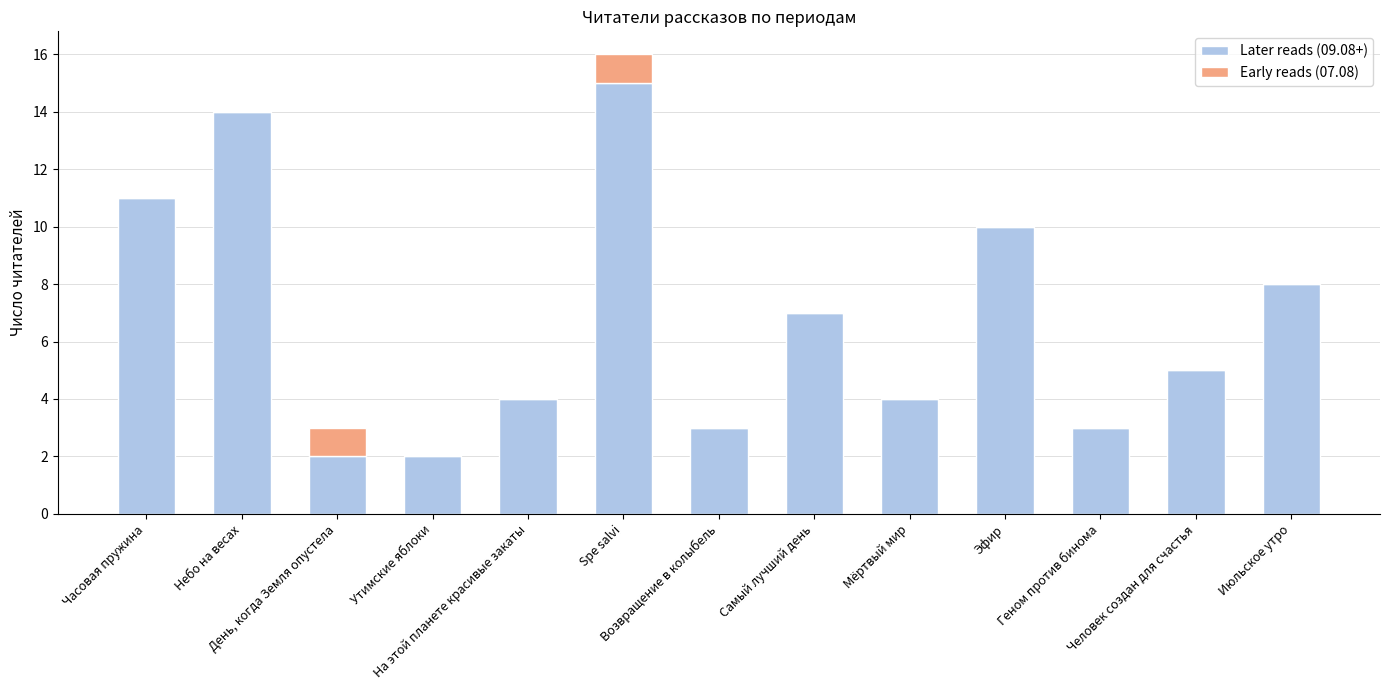

What is the highest value of the Later reads (09.08+) series?

15